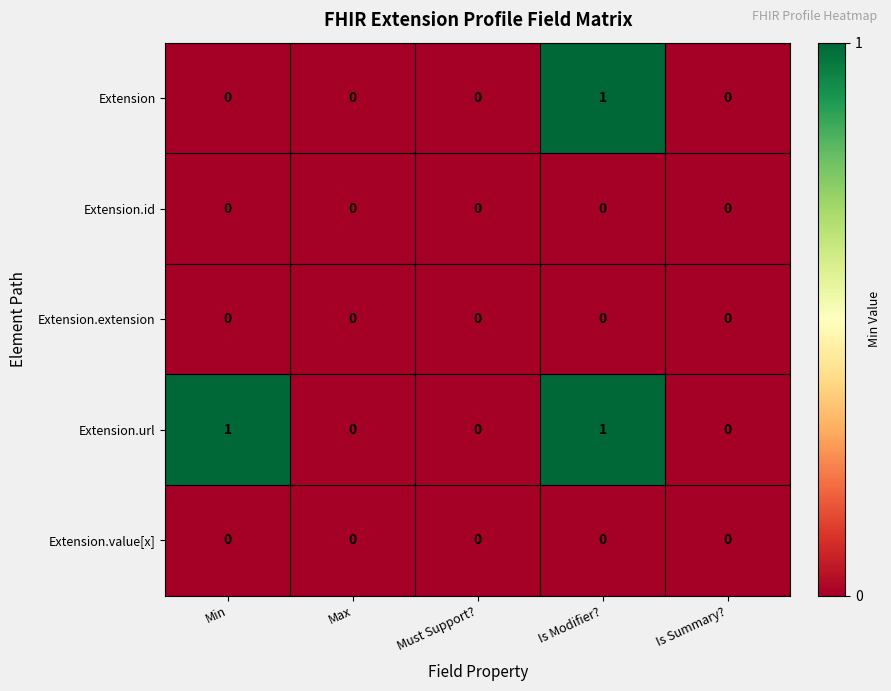

Reading left to right, what are all the values shown in this chart?

Extension: Min=0	Max=0	Must Support?=0	Is Modifier?=1	Is Summary?=0
Extension.id: Min=0	Max=0	Must Support?=0	Is Modifier?=0	Is Summary?=0
Extension.extension: Min=0	Max=0	Must Support?=0	Is Modifier?=0	Is Summary?=0
Extension.url: Min=1	Max=0	Must Support?=0	Is Modifier?=1	Is Summary?=0
Extension.value[x]: Min=0	Max=0	Must Support?=0	Is Modifier?=0	Is Summary?=0